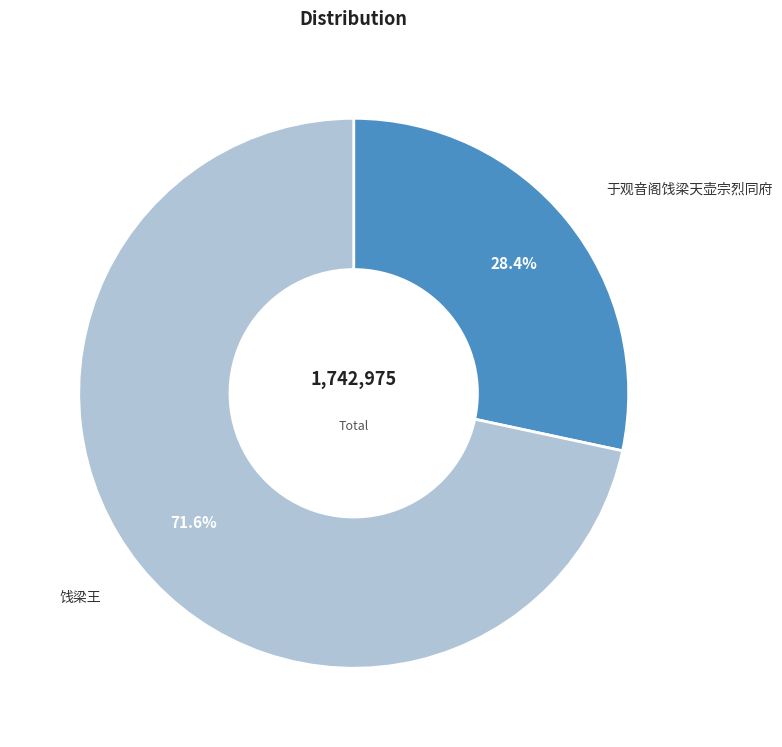

To the nearest percent, what percentage of the pie is 于观音阁饯梁天壶宗烈同府?

28%